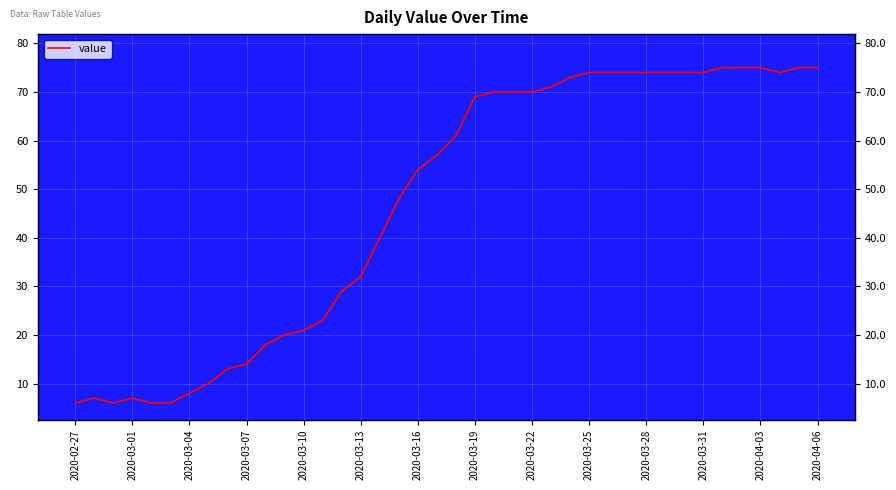

How many lines are shown in the chart?

1